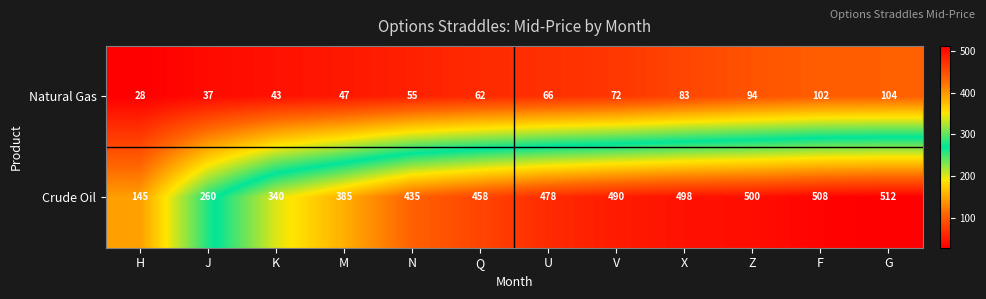

Which label corresponds to the smallest value in the chart?

H